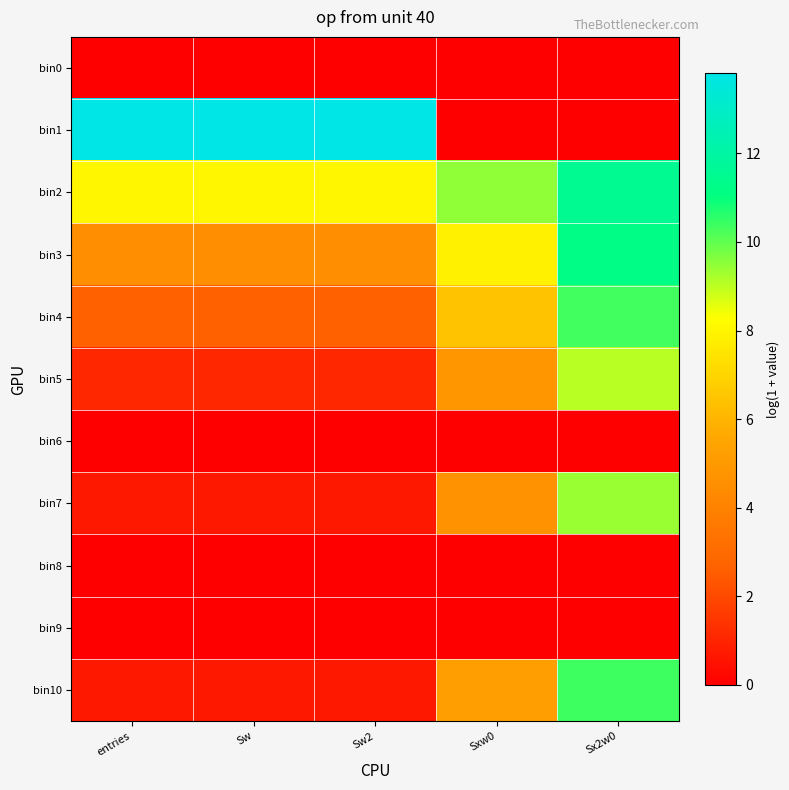

Which category has the lowest value across all series?

entries